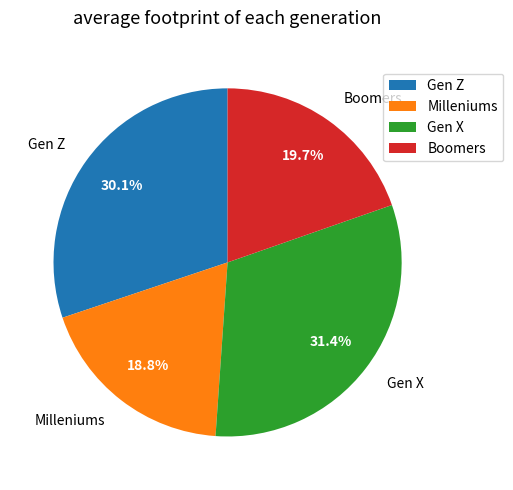

Does any single category account for the majority?

No